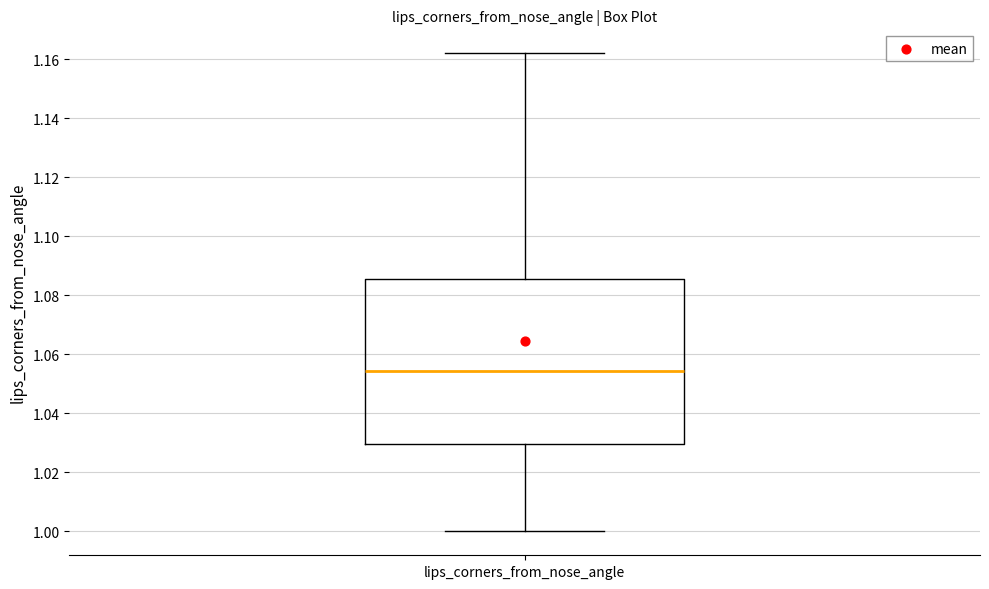

Transcribe this box plot: give where the median line is, the range the box spans, and where the two whiskers end, as read against the y-axis. The values are not printed on the chart, so give them approximately, as read against the axis.

median 1.054, box 1.030 to 1.086, whiskers 1.000 to 1.162